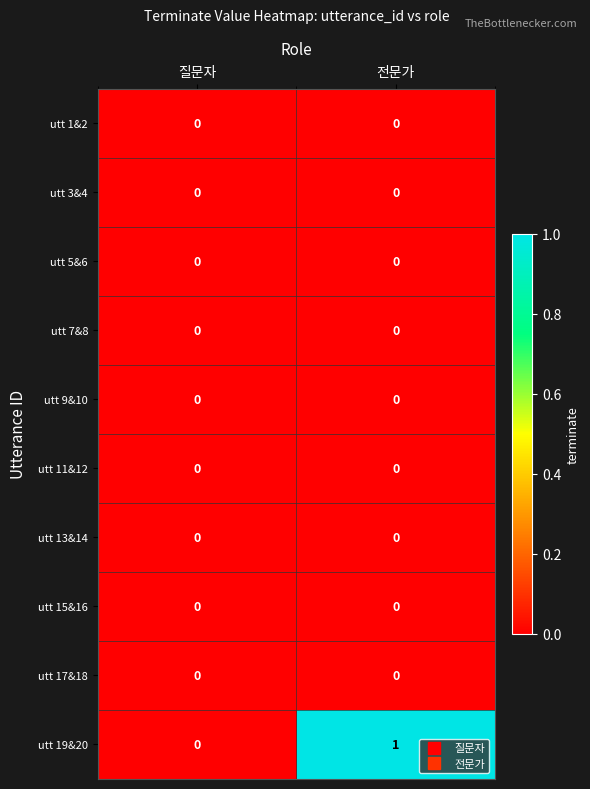

Reading left to right, what are all the values shown in this chart?

utt 1&2: 0	0
utt 3&4: 0	0
utt 5&6: 0	0
utt 7&8: 0	0
utt 9&10: 0	0
utt 11&12: 0	0
utt 13&14: 0	0
utt 15&16: 0	0
utt 17&18: 0	0
utt 19&20: 0	1